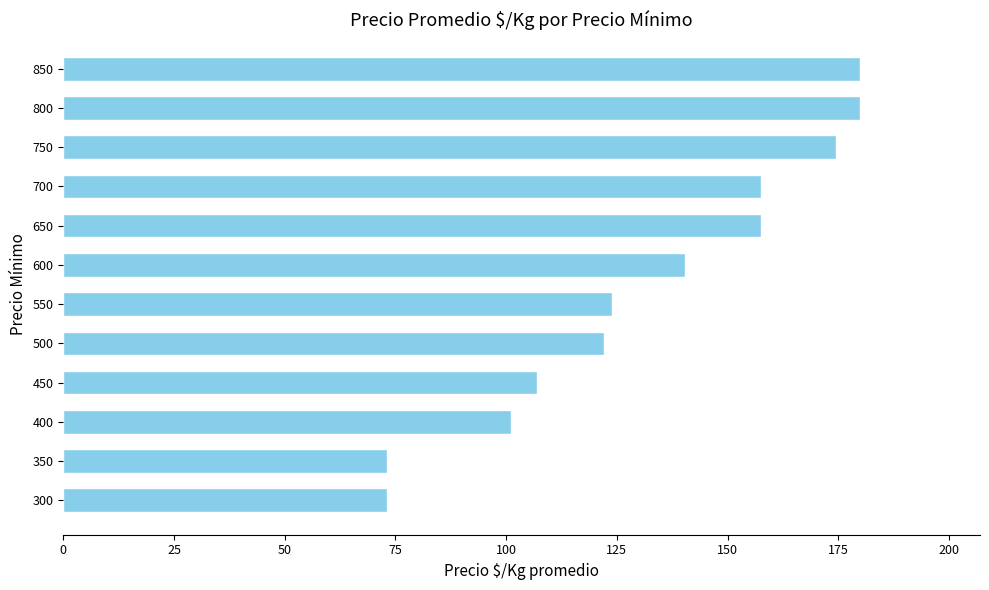

The chart shows a value of 122.0 at 500. True or false?

True